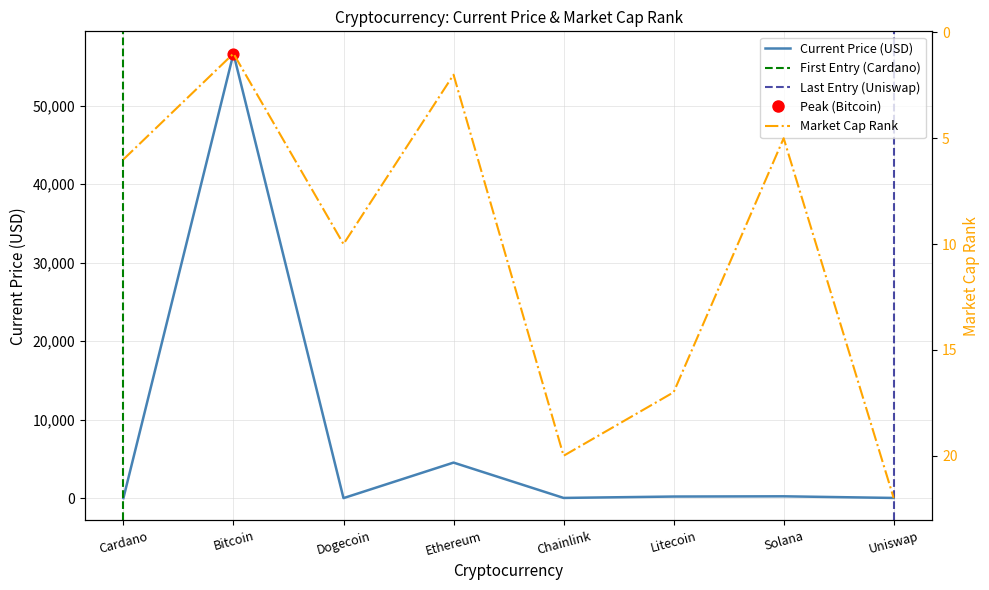

At how many categories does at least one series exceed 42764?

1